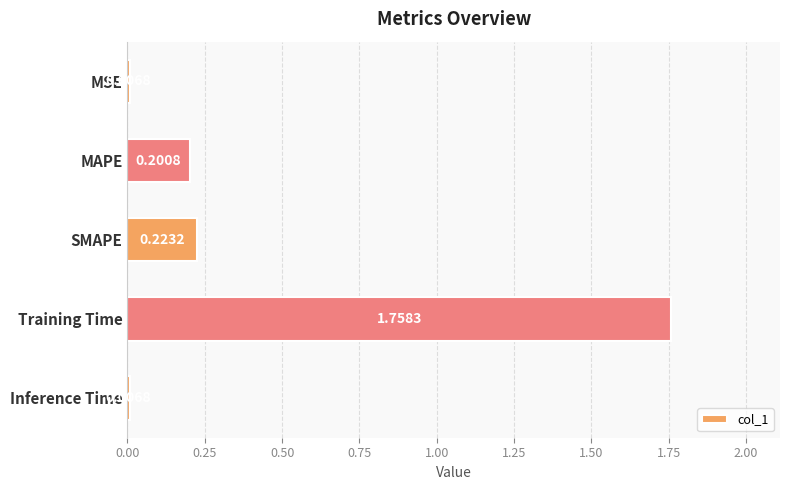

What is the change in value from SMAPE to Training Time?

+1.5